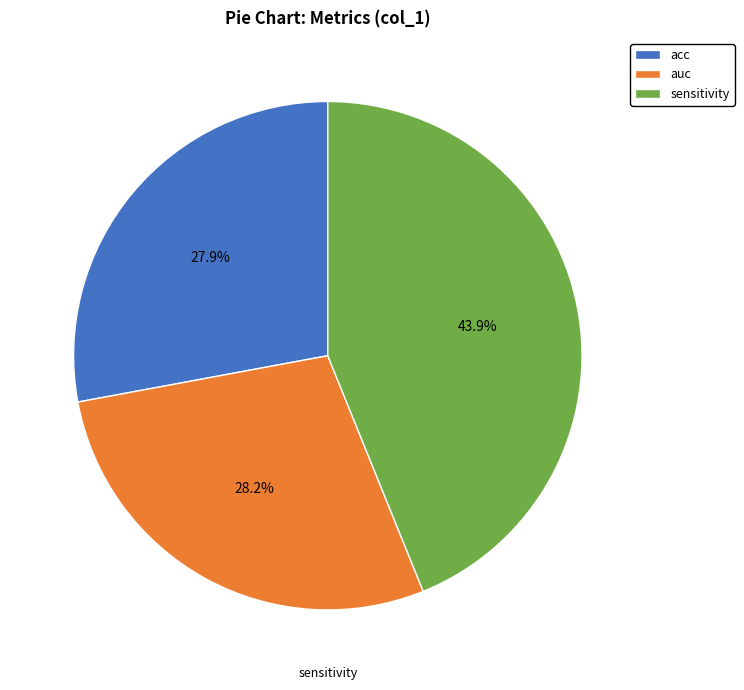

The acc slice represents 28% of the pie. True or false?

True